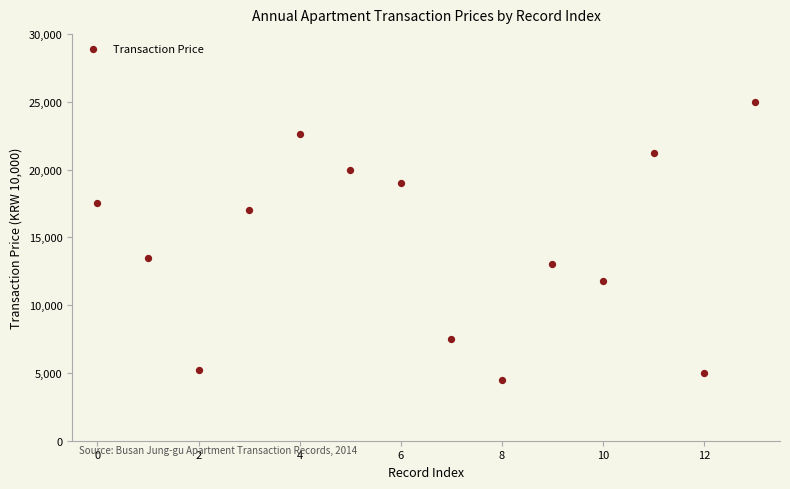

What Y value in the scatter plot is closest to 14750?

13500